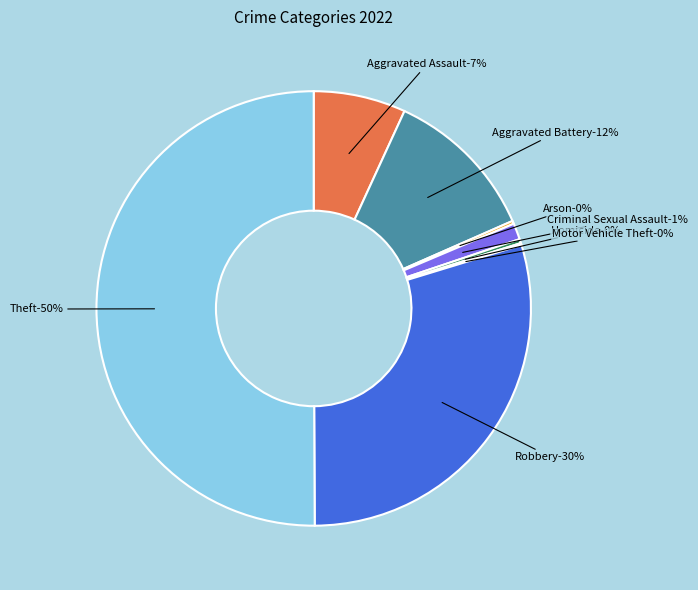

To the nearest percent, what is the average slice percentage?

12%